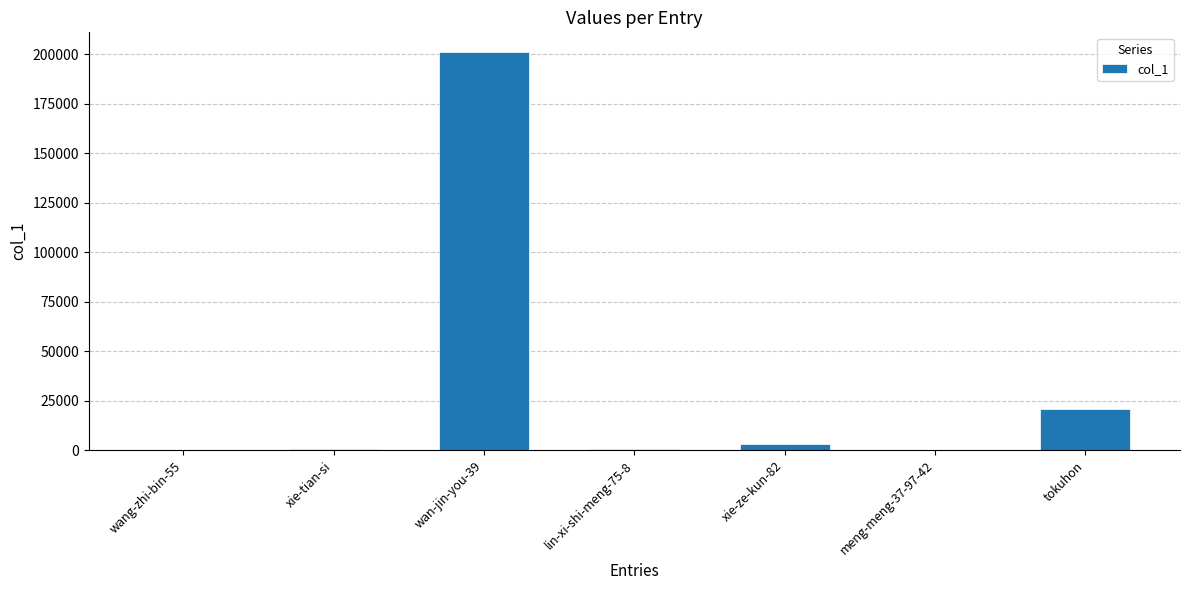

True or false: the data shows 3105 at xie-ze-kun-82.

True